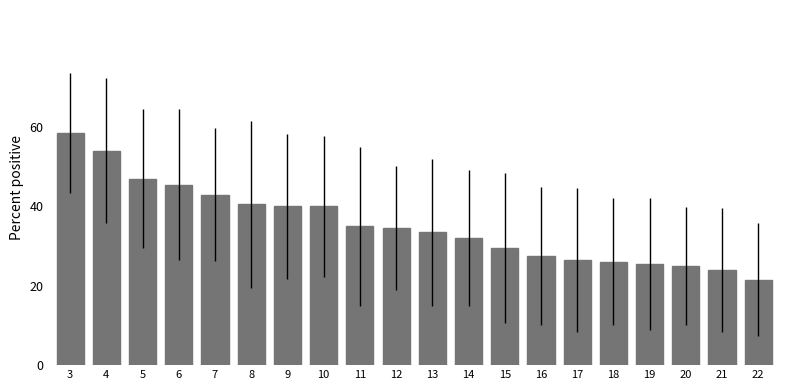

How many bars are there in total?

20